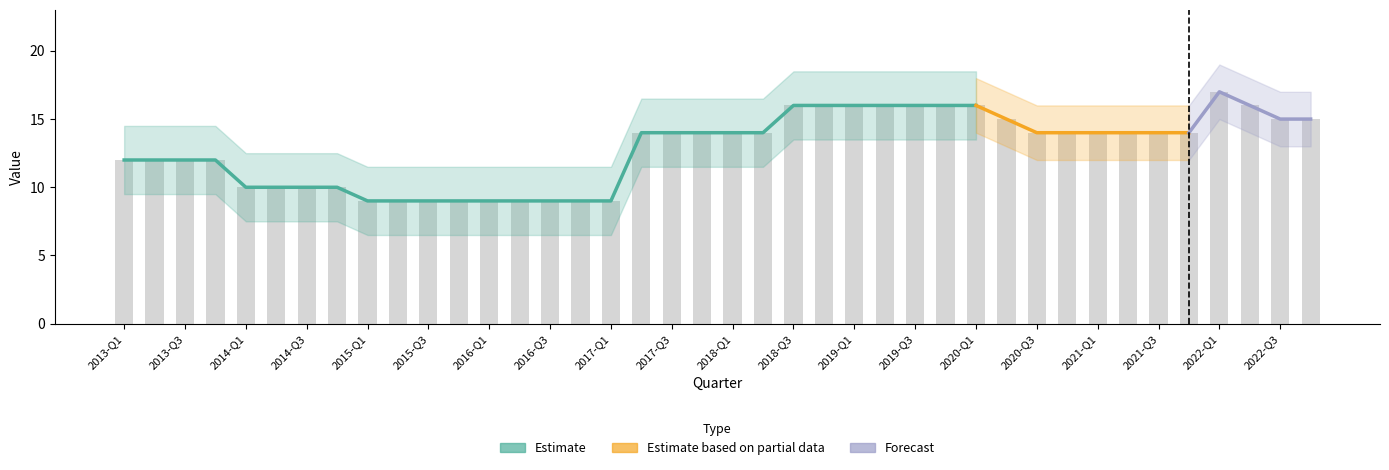

List the labels in order of value, largest first.

2022-Q1, 2018-Q3, 2018-Q4, 2019-Q1, 2019-Q2, 2019-Q3, 2019-Q4, 2020-Q1, 2022-Q2, 2020-Q2, 2022-Q3, 2022-Q4, 2017-Q2, 2017-Q3, 2017-Q4, 2018-Q1, 2018-Q2, 2020-Q3, 2020-Q4, 2021-Q1, 2021-Q2, 2021-Q3, 2021-Q4, 2013-Q1, 2013-Q2, 2013-Q3, 2013-Q4, 2014-Q1, 2014-Q2, 2014-Q3, 2014-Q4, 2015-Q1, 2015-Q2, 2015-Q3, 2015-Q4, 2016-Q1, 2016-Q2, 2016-Q3, 2016-Q4, 2017-Q1